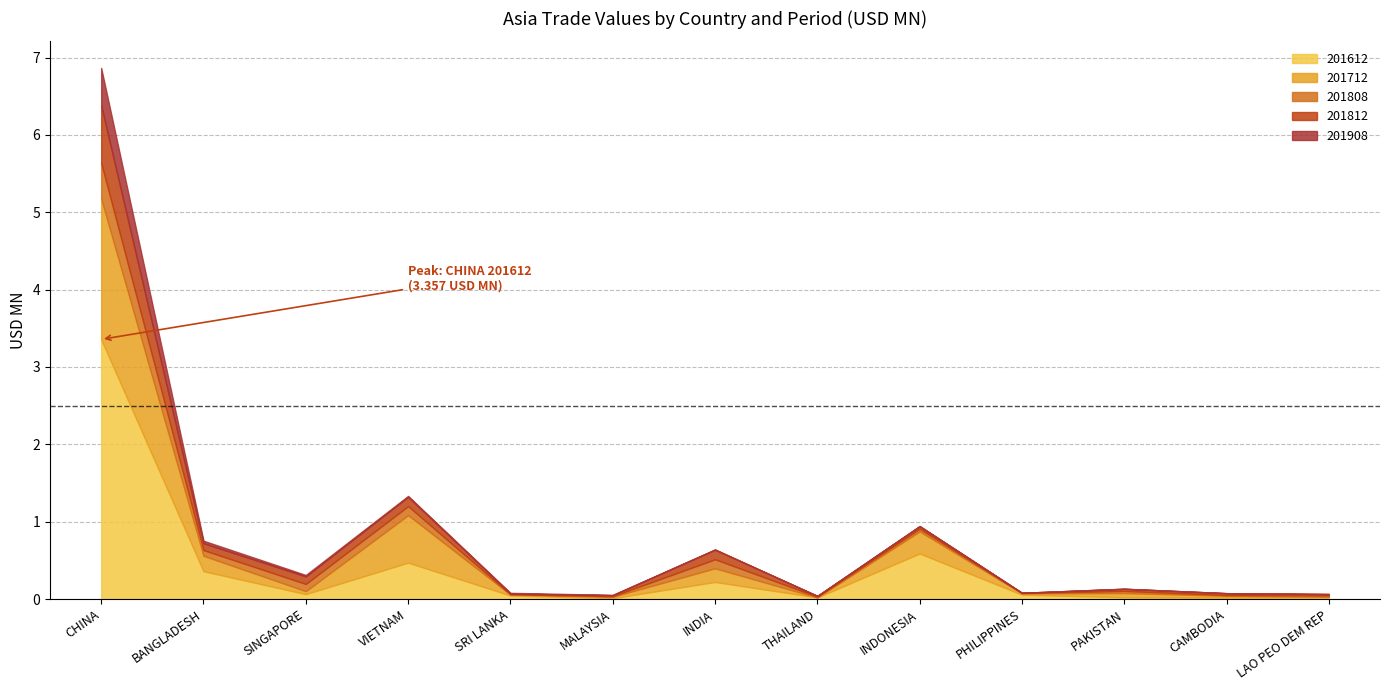

What position from the right is LAO PEO DEM REP?

1